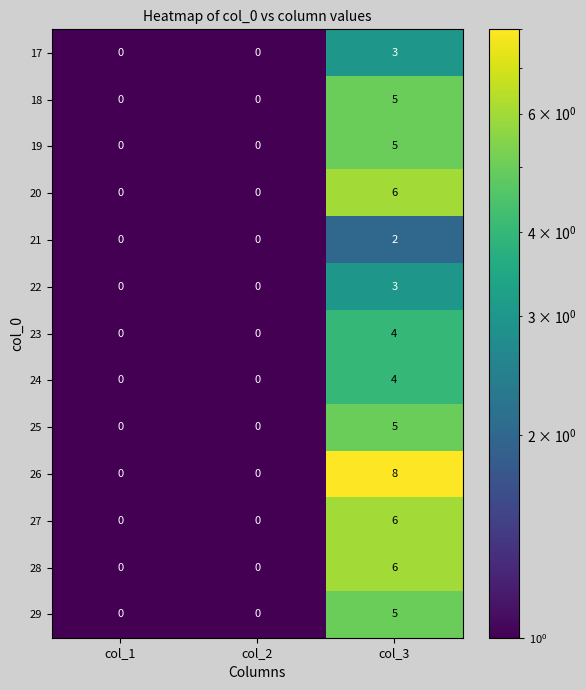

What is the sum of the 27 values at col_1 and col_3?

6